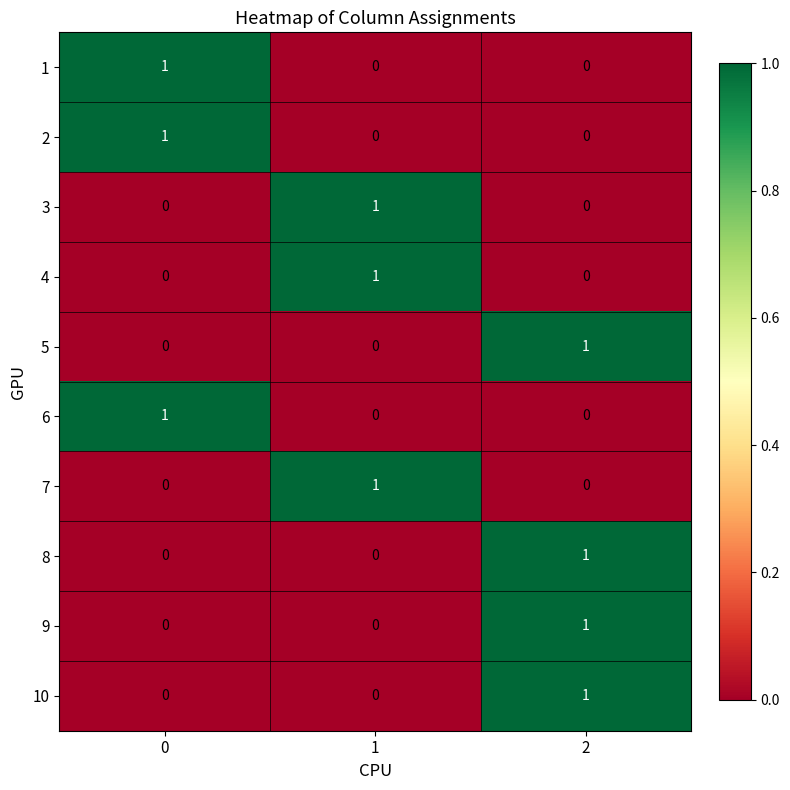

Is it true that 8 equals 1 at 2?

True